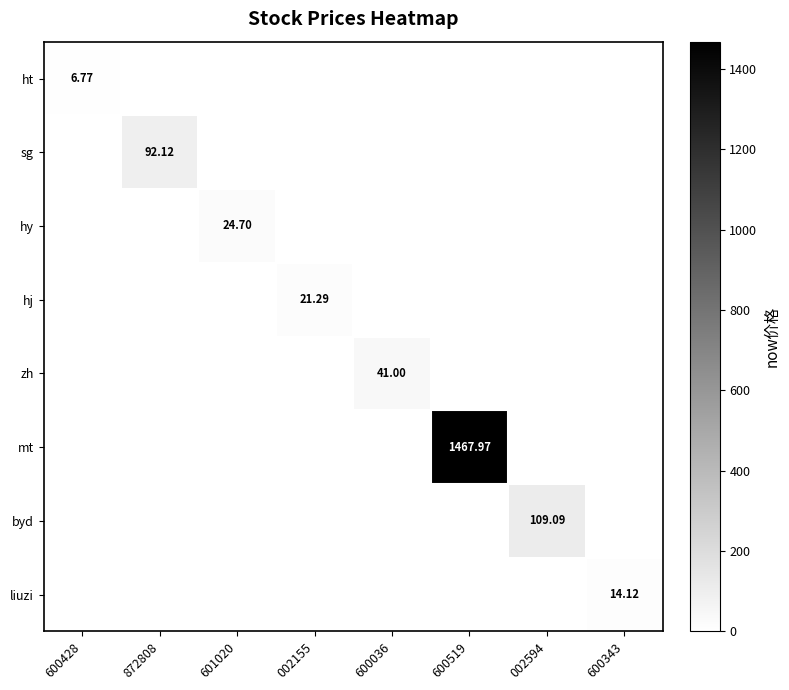

At which category is the sum across all series the highest?

600519